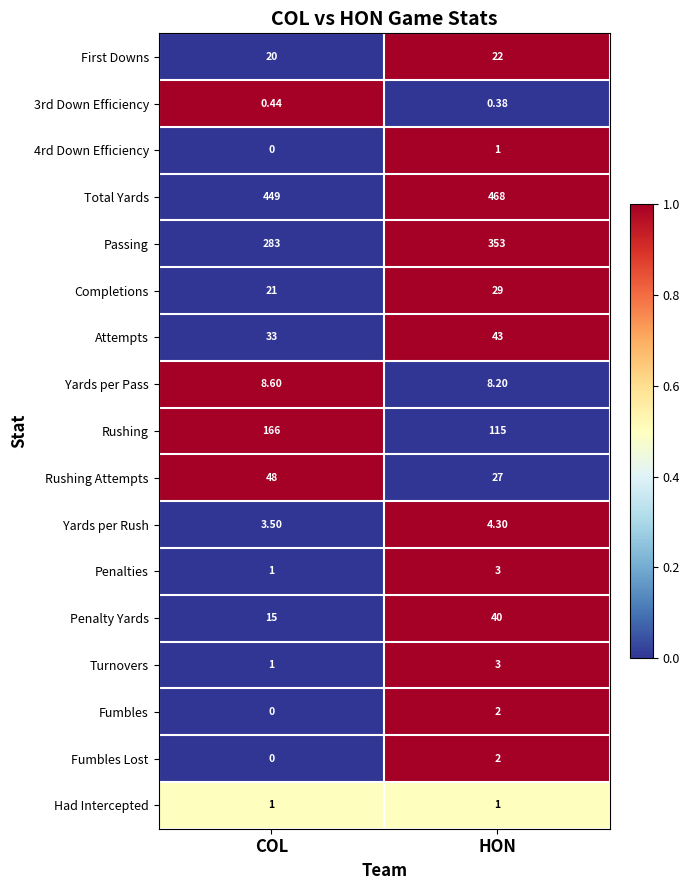

What is the spread (max minus min) of values at HON?

467.6